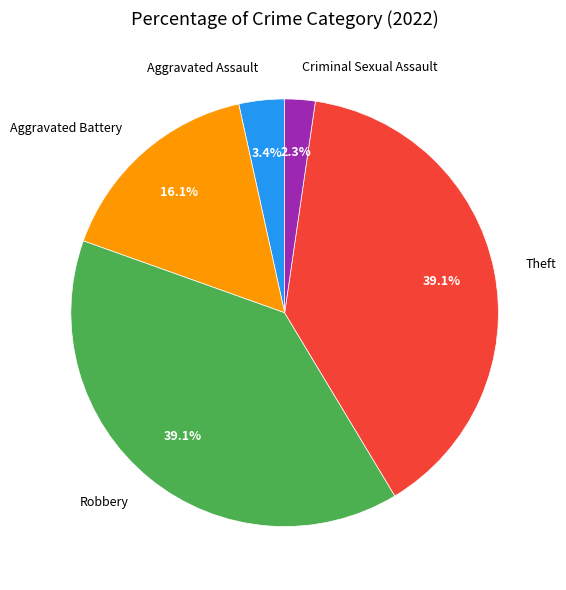

Which category has the smallest portion of the pie?

Criminal Sexual Assault